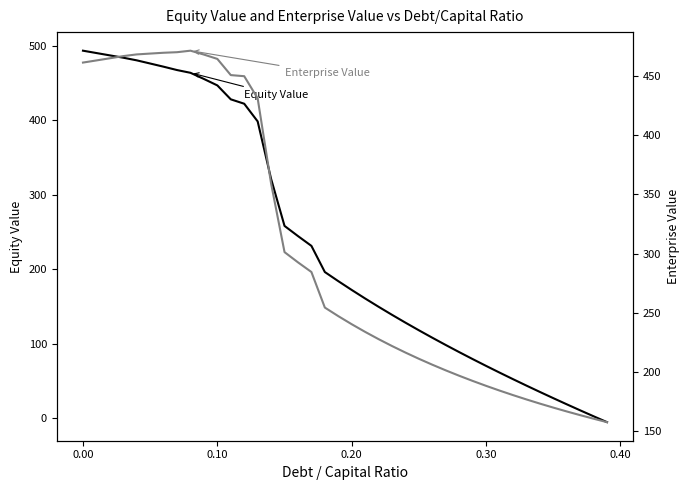

After their last crossing, which series has the higher values: Equity Value or Enterprise Value?

Enterprise Value